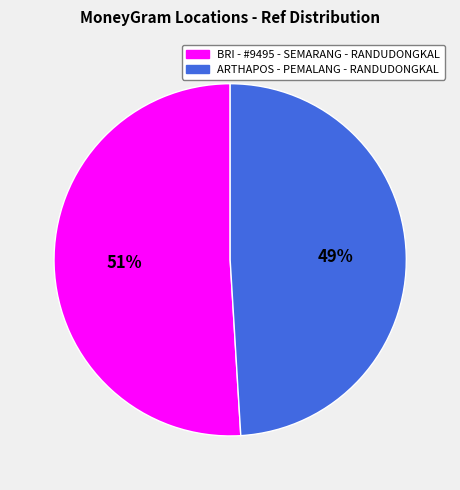

How many segments does this pie chart have?

2